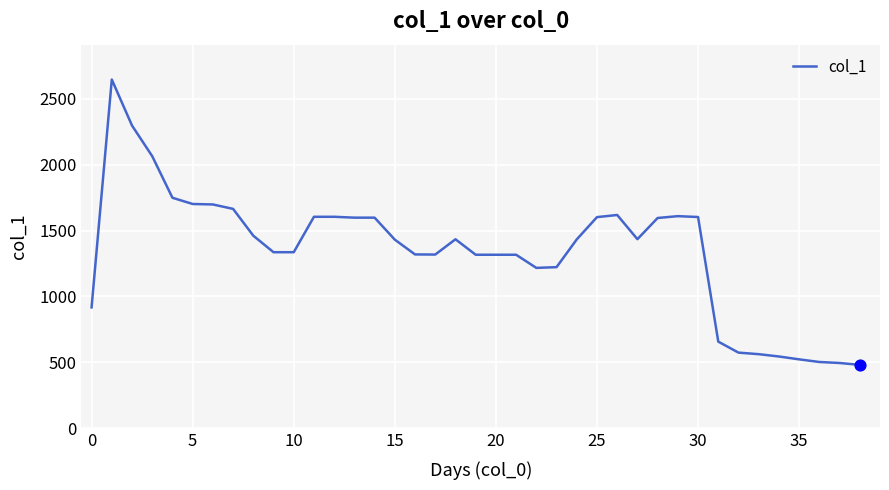

What is the difference between the maximum and minimum values?

2163.4